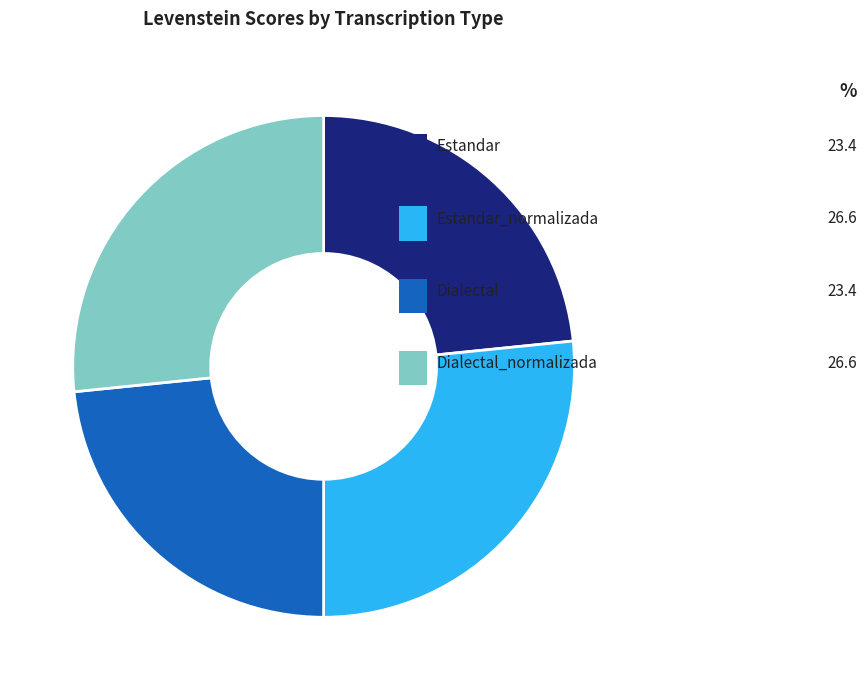

Which has a higher value, Estandar or Dialectal_normalizada?

Dialectal_normalizada